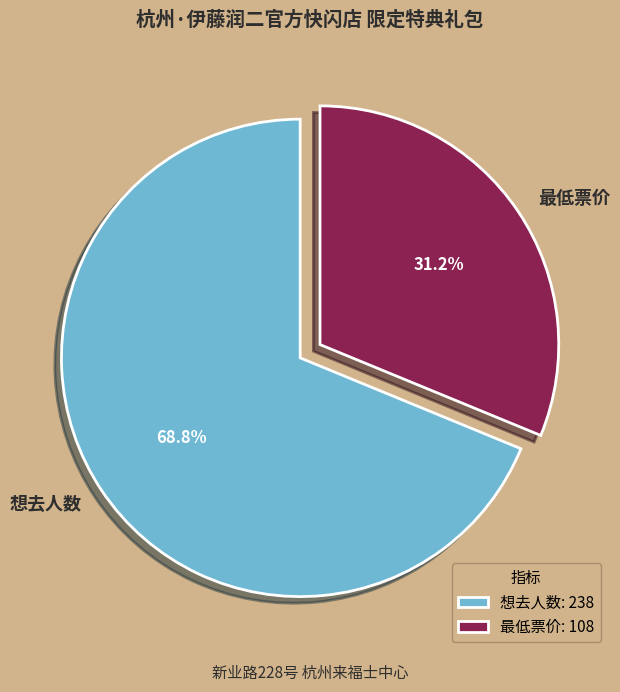

Which slice is the largest?

想去人数